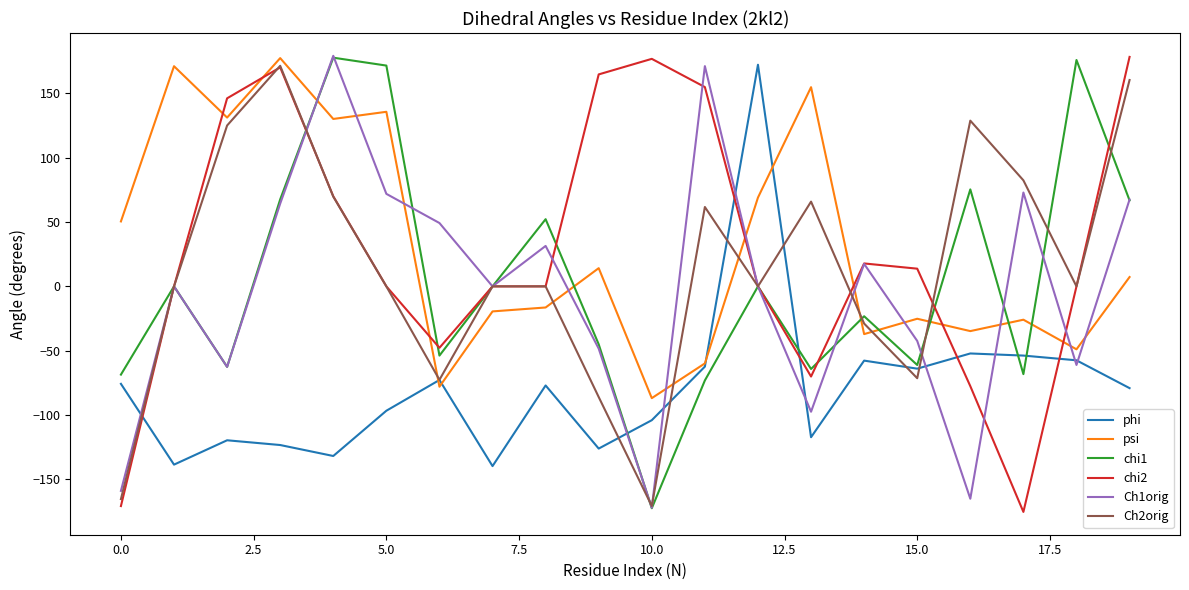

What is the minimum value shown in the chart?

-175.4